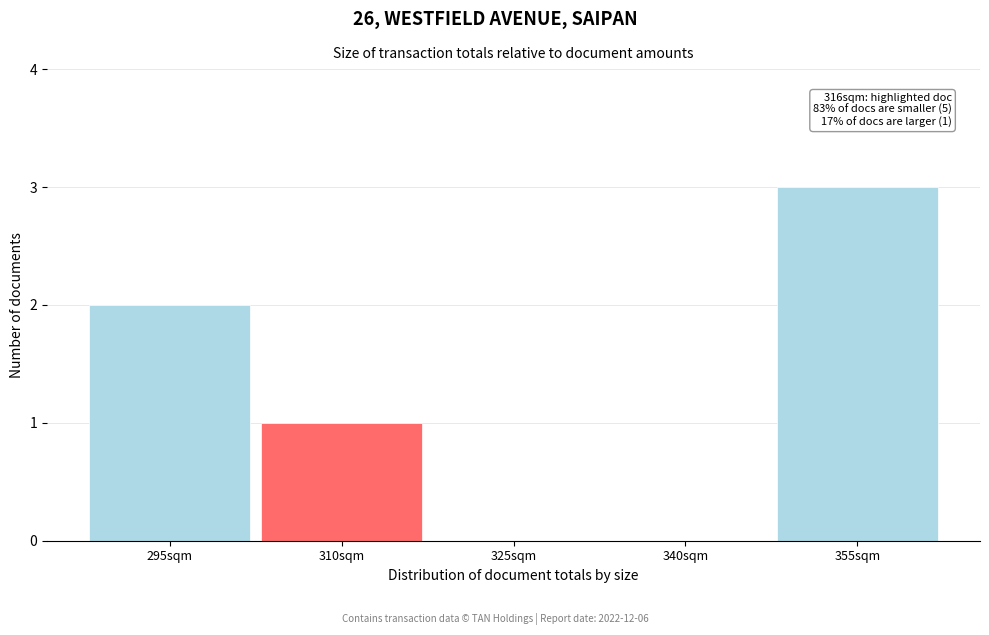

Reading right to left, list all the values displayed in this chart.

355sqm=3	340sqm=0	325sqm=0	310sqm=1	295sqm=2